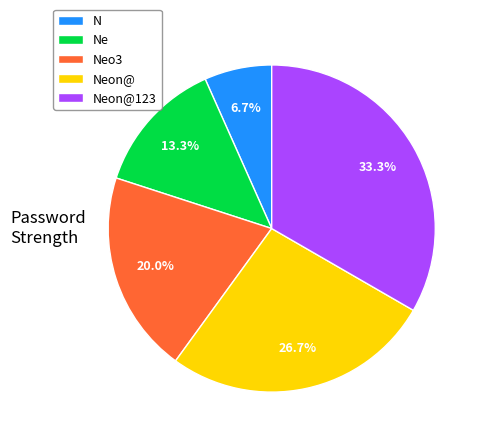

To the nearest percent, what is the combined percentage of Ne and N?

20%